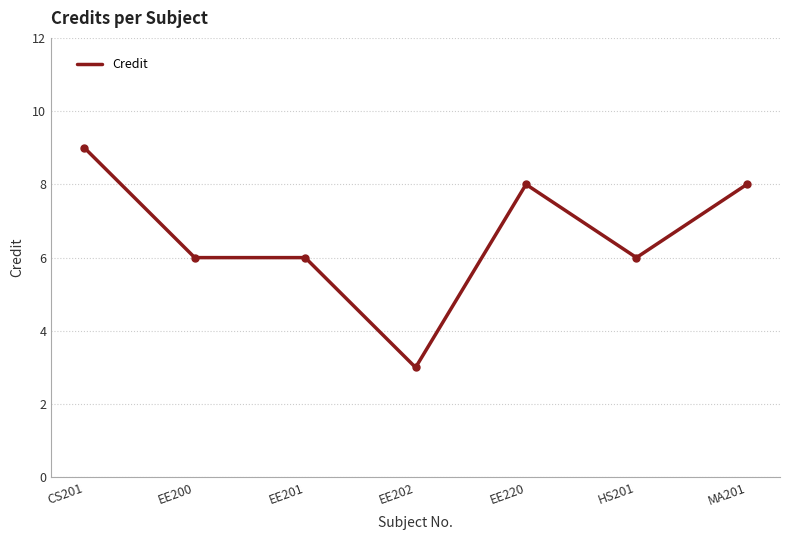

What is the minimum value shown in the chart?

3